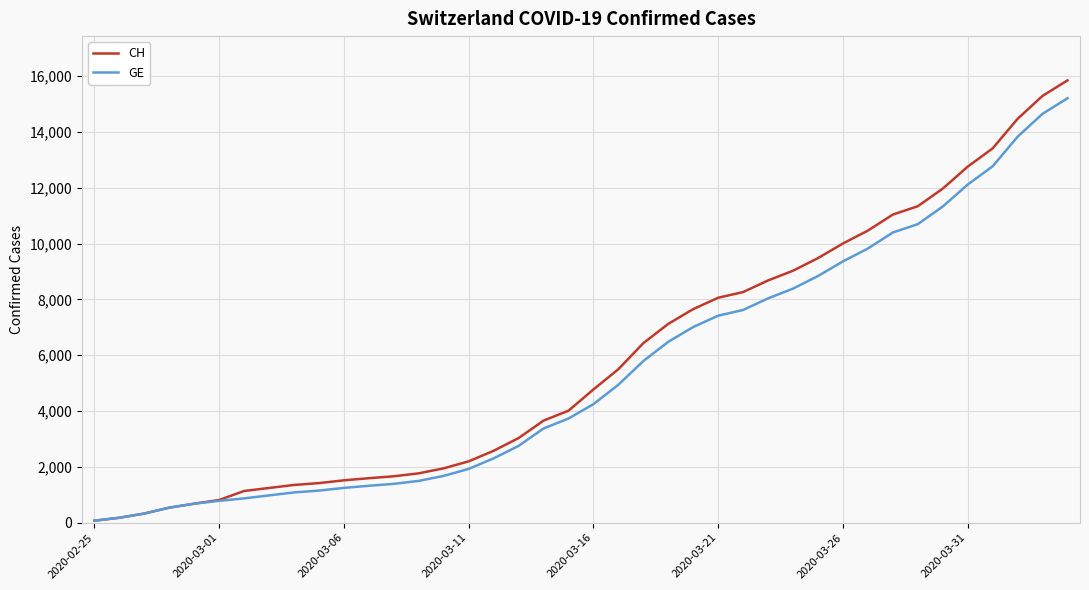

What is the highest value of the CH series?

15850